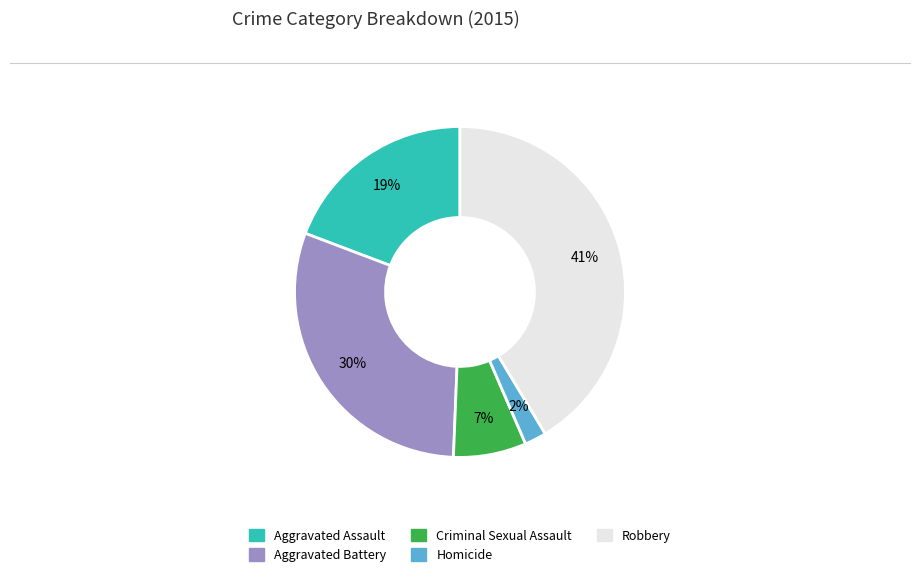

Is there a majority slice in this chart?

No